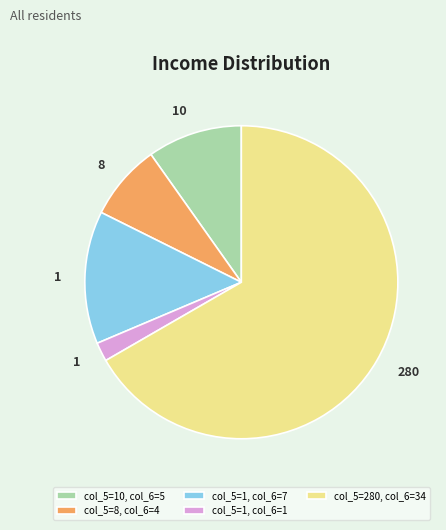

Do col_5=8, col_6=4 and col_5=1, col_6=1 together represent more than half of the pie?

No